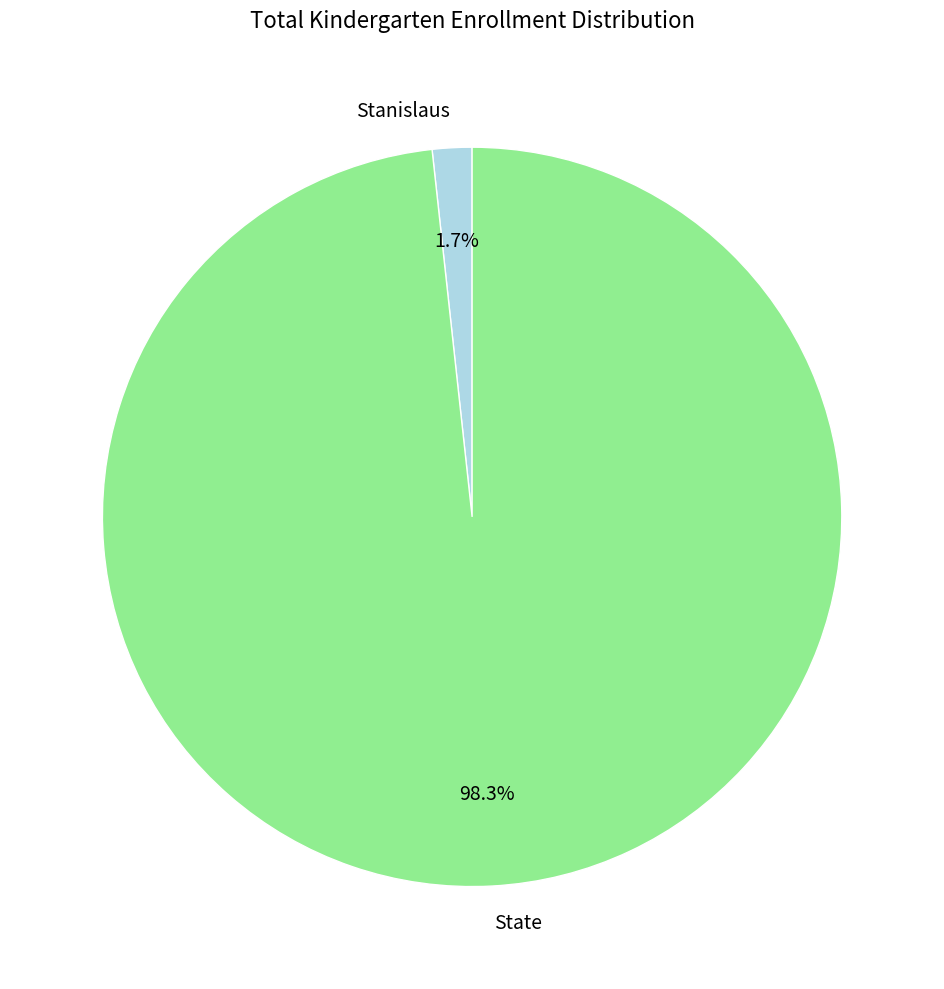

Rank the categories by value from highest to lowest.

State, Stanislaus